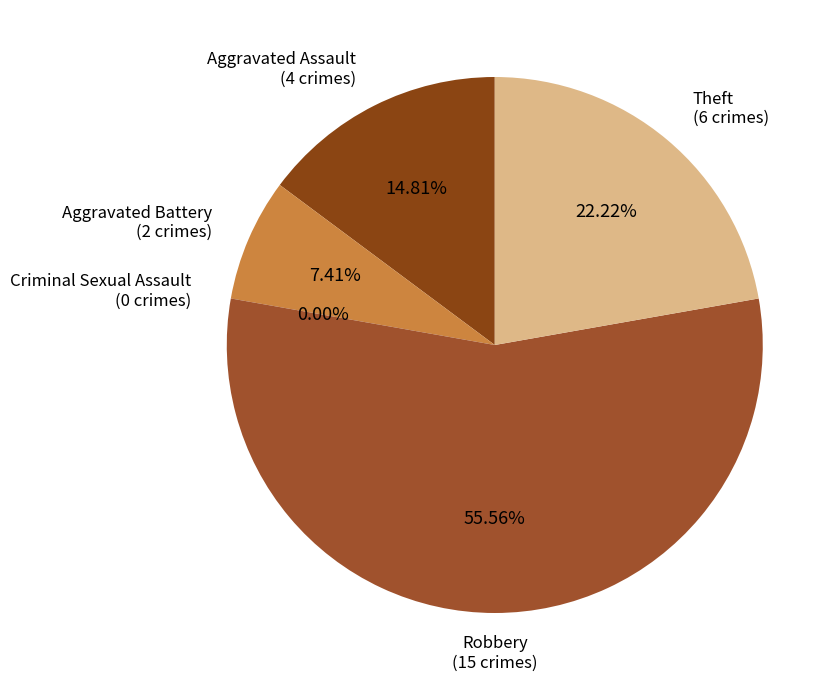

True or false: Aggravated Battery accounts for 7% of the total.

True